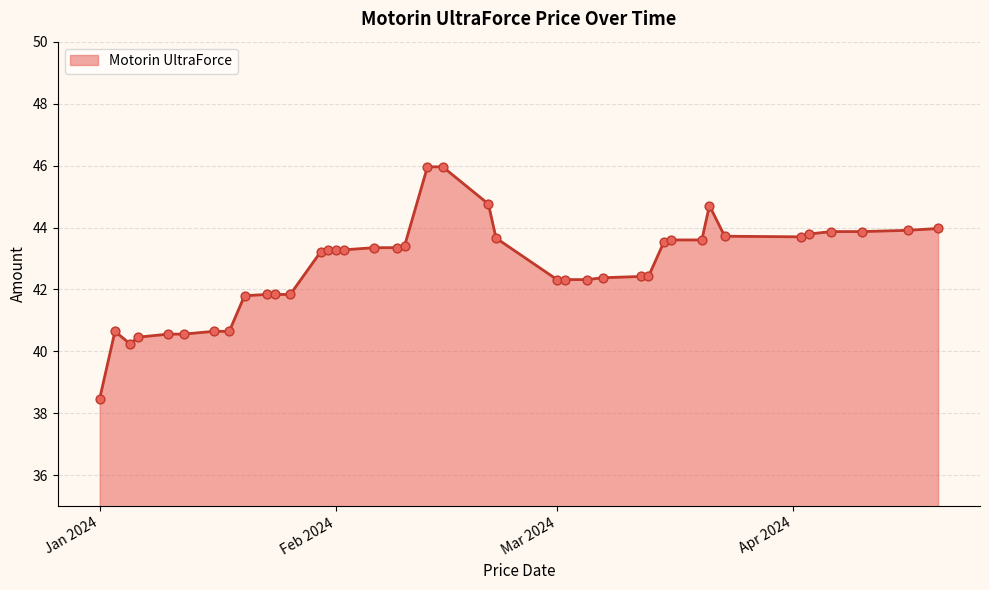

What is the difference between the maximum and minimum values?

7.5